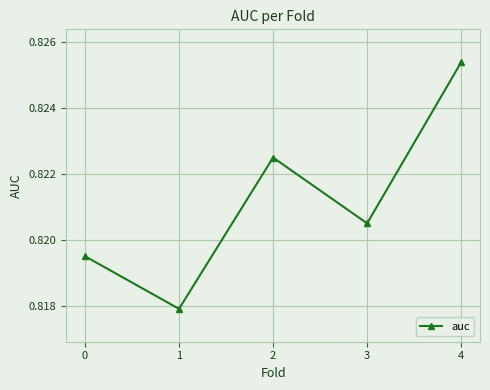

At which label is the value closest to 0?

1